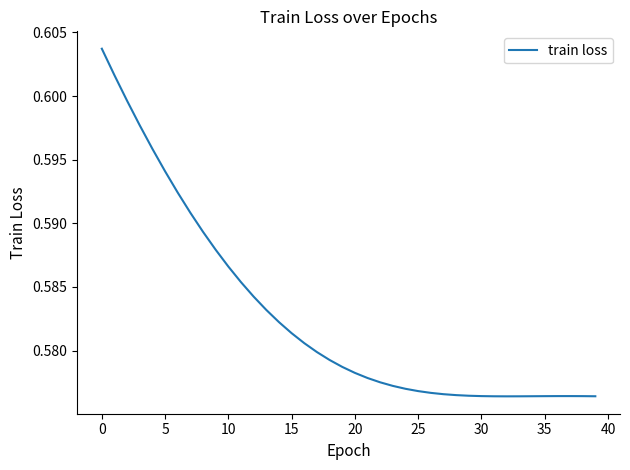

How many categories are shown in the chart?

40